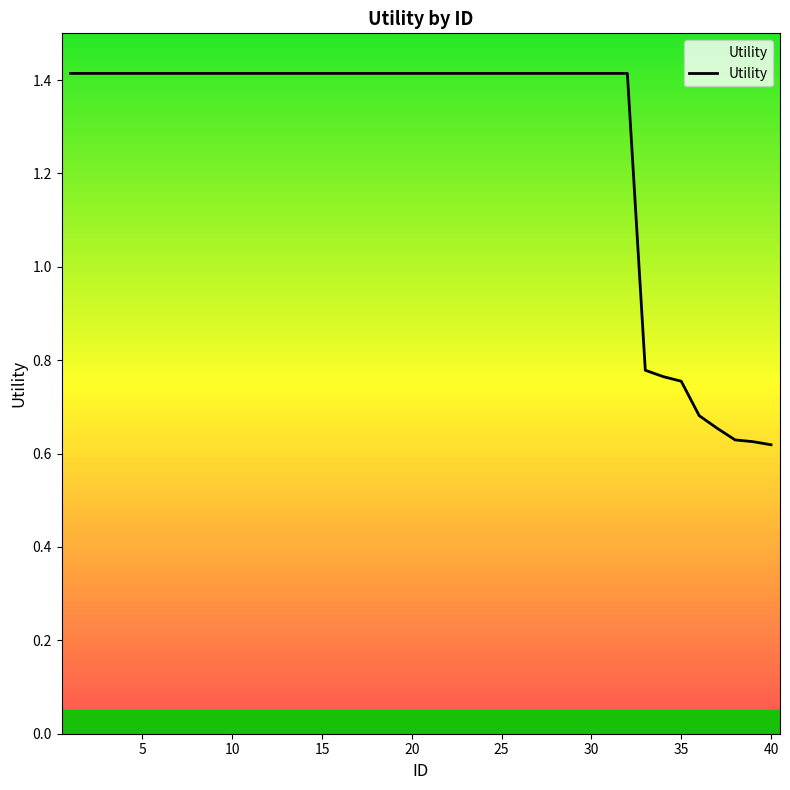

What is the greatest value displayed?

1.4